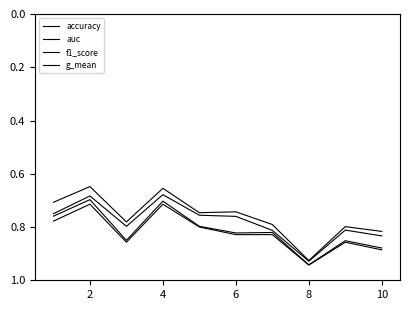

List the series in order of their peak value, lowest first.

g_mean, auc, f1_score, accuracy